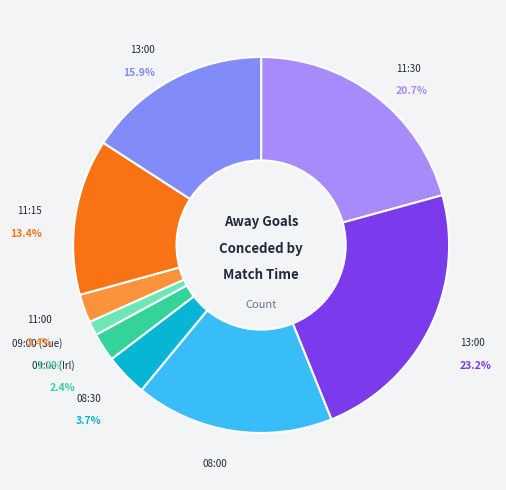

To the nearest percent, what portion does 11:30 represent?

21%